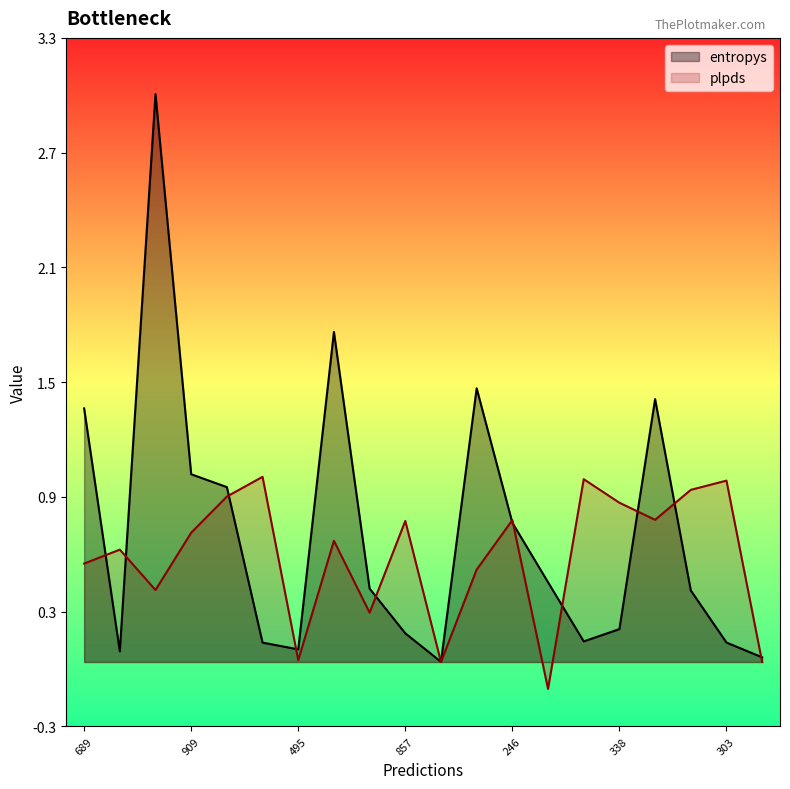

Which series has the largest range (max minus min)?

entropys